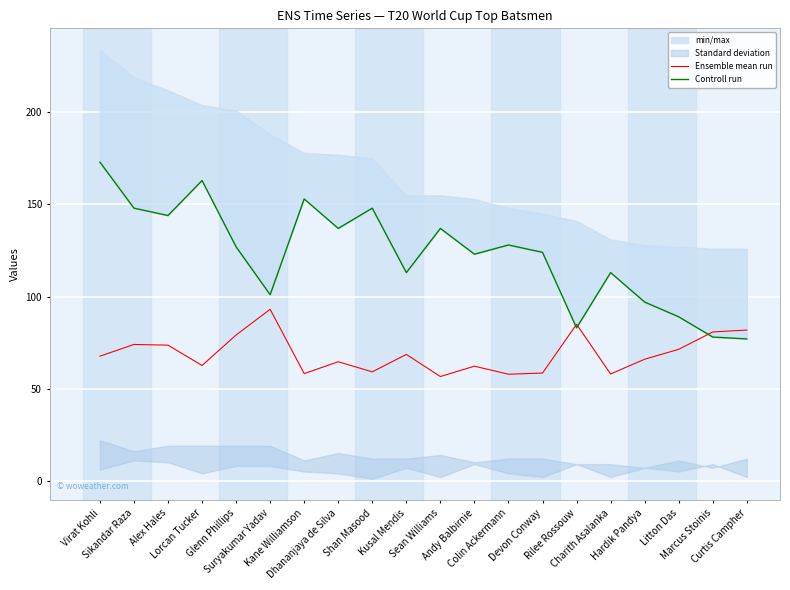

At which category is the sum across all series the highest?

Virat Kohli